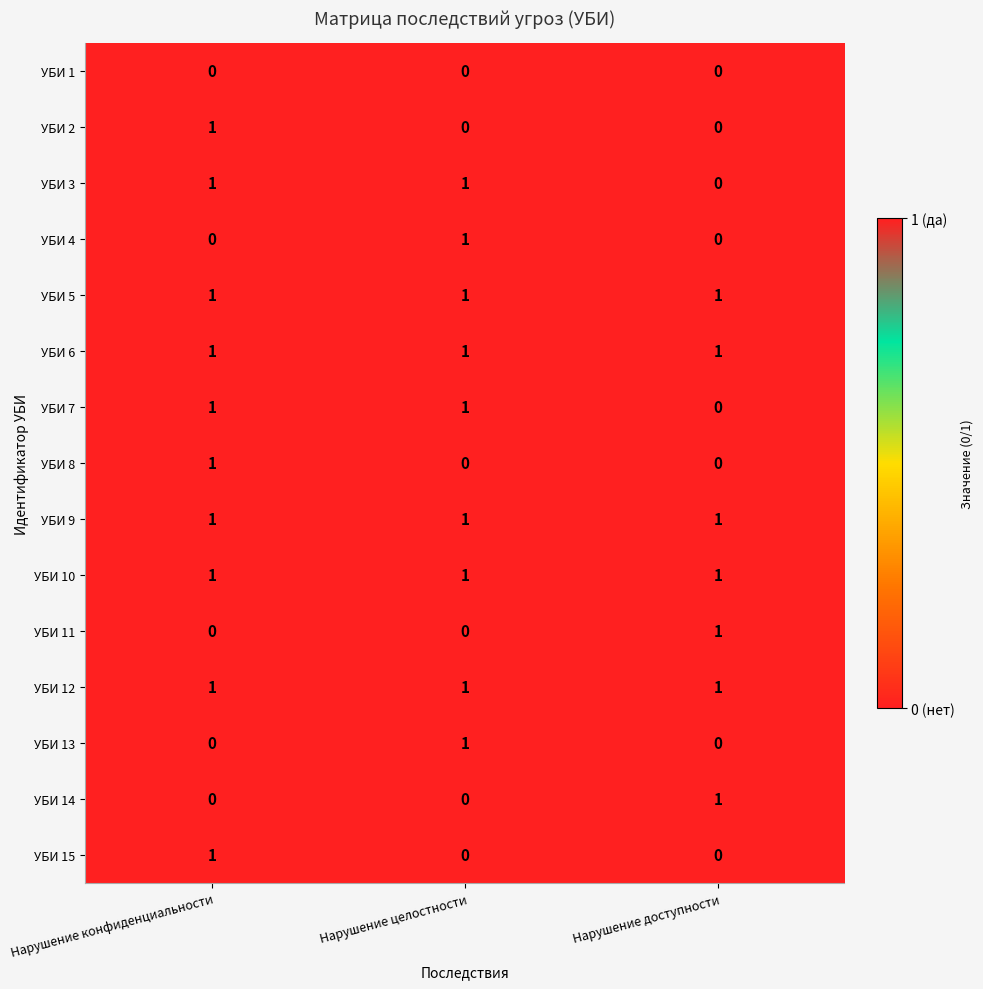

Which category has the highest value in the УБИ 13 series?

Нарушение целостности